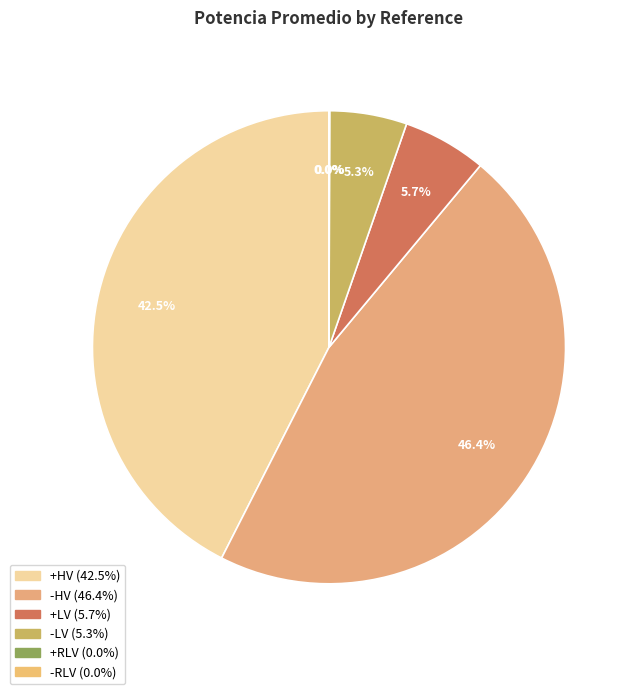

Combined, what portion of the pie is -HV and -RLV?

46.5%